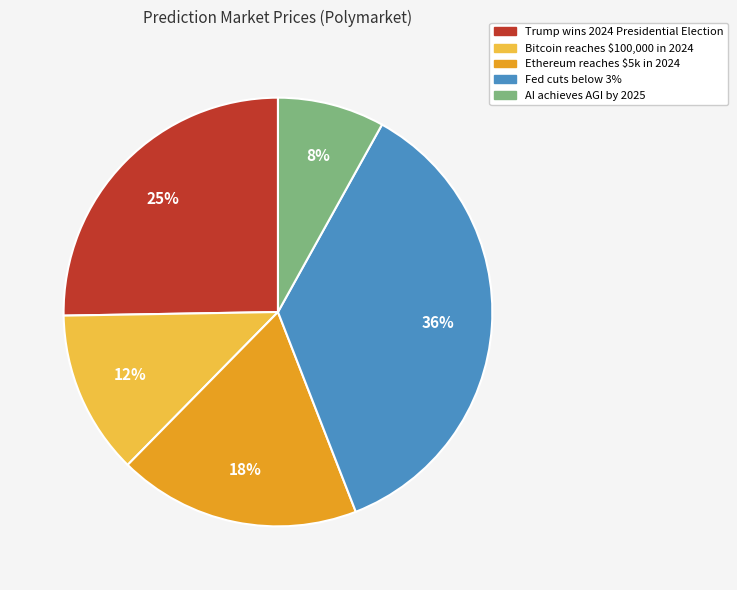

Is there any slice that represents more than half of the pie?

No